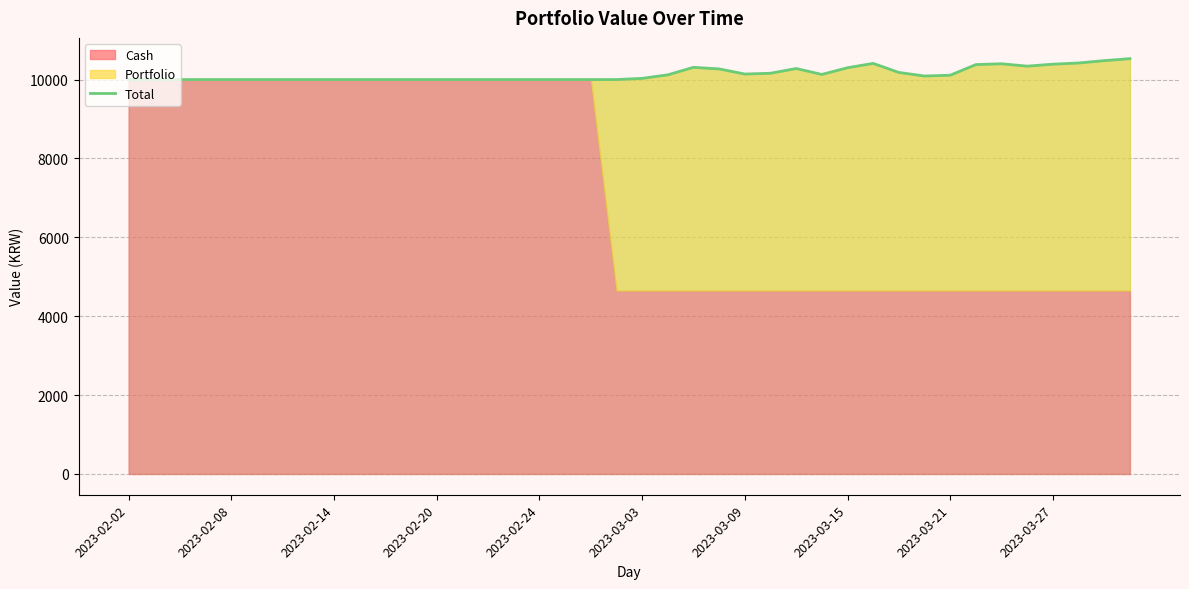

Which category has the lowest value across all series?

19